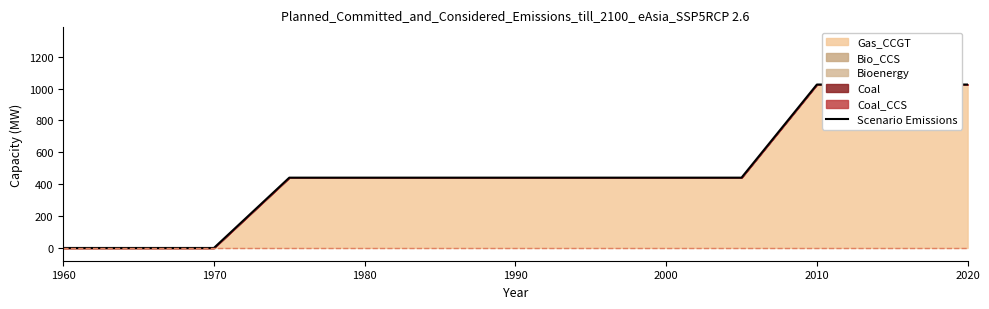

Between 1990 and 1980, which is larger?

1990